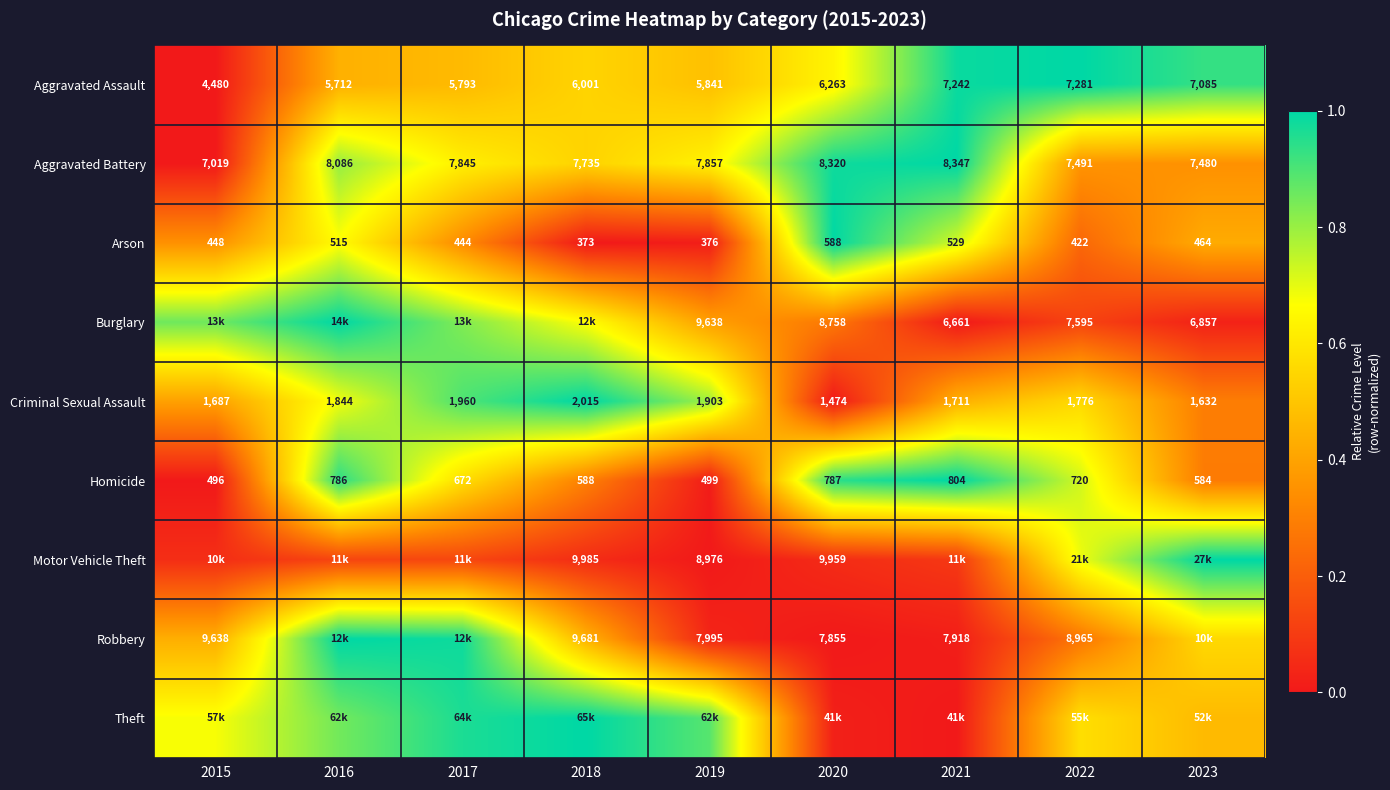

At which category is the sum across all series the highest?

2016